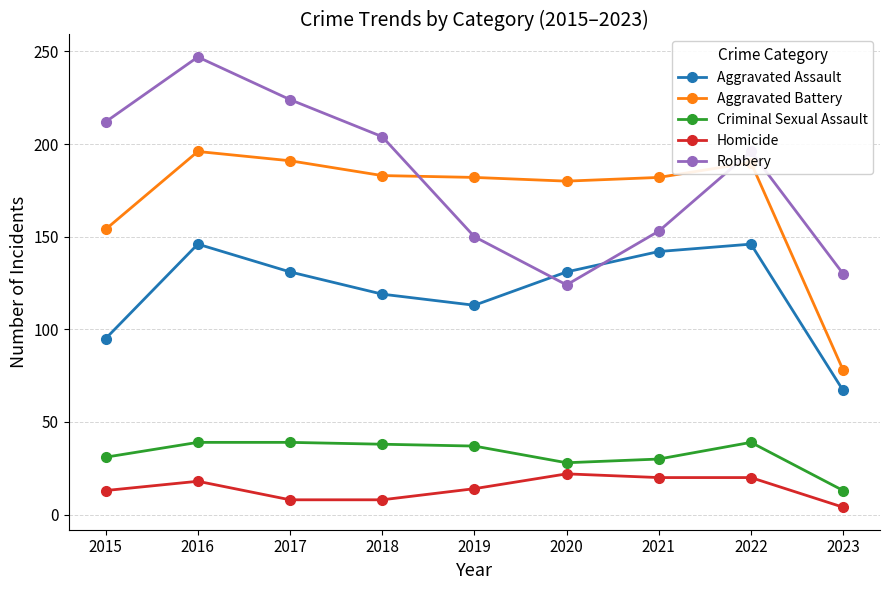

How many data points does each series have?

9